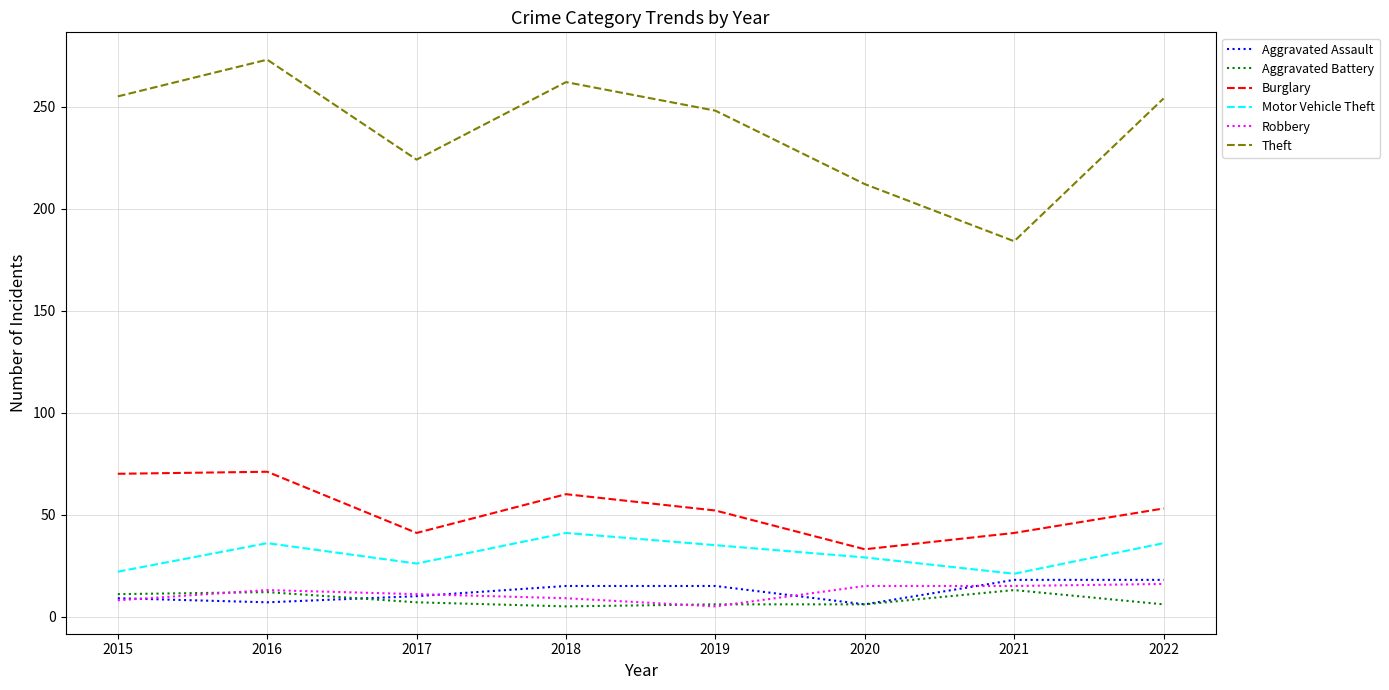

How many interior local valleys does the Motor Vehicle Theft series have?

2